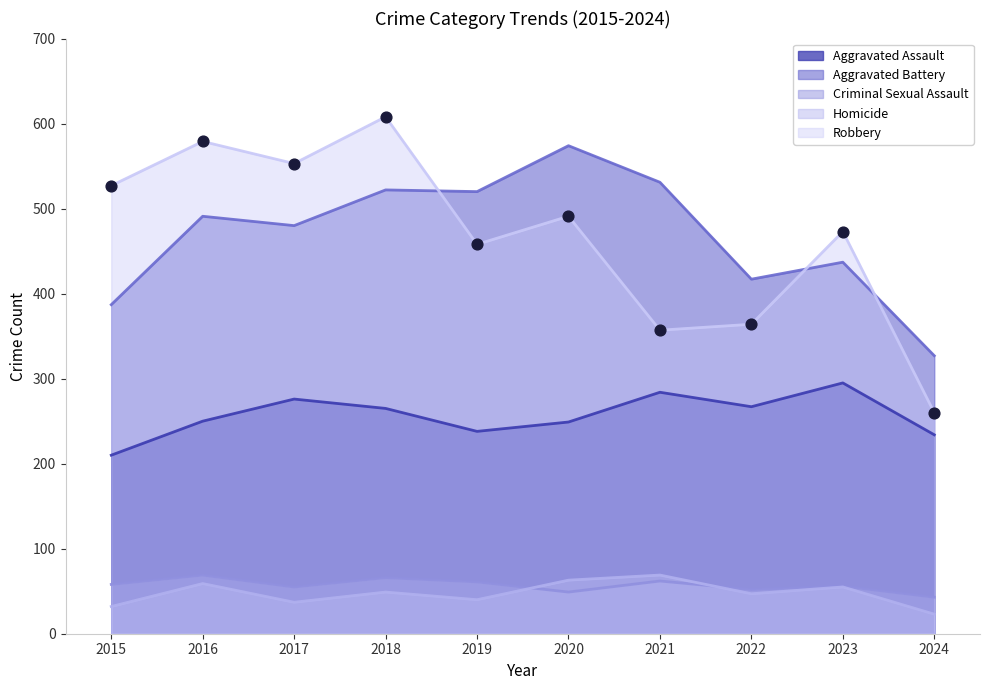

At which category is the sum across all series the highest?

2018